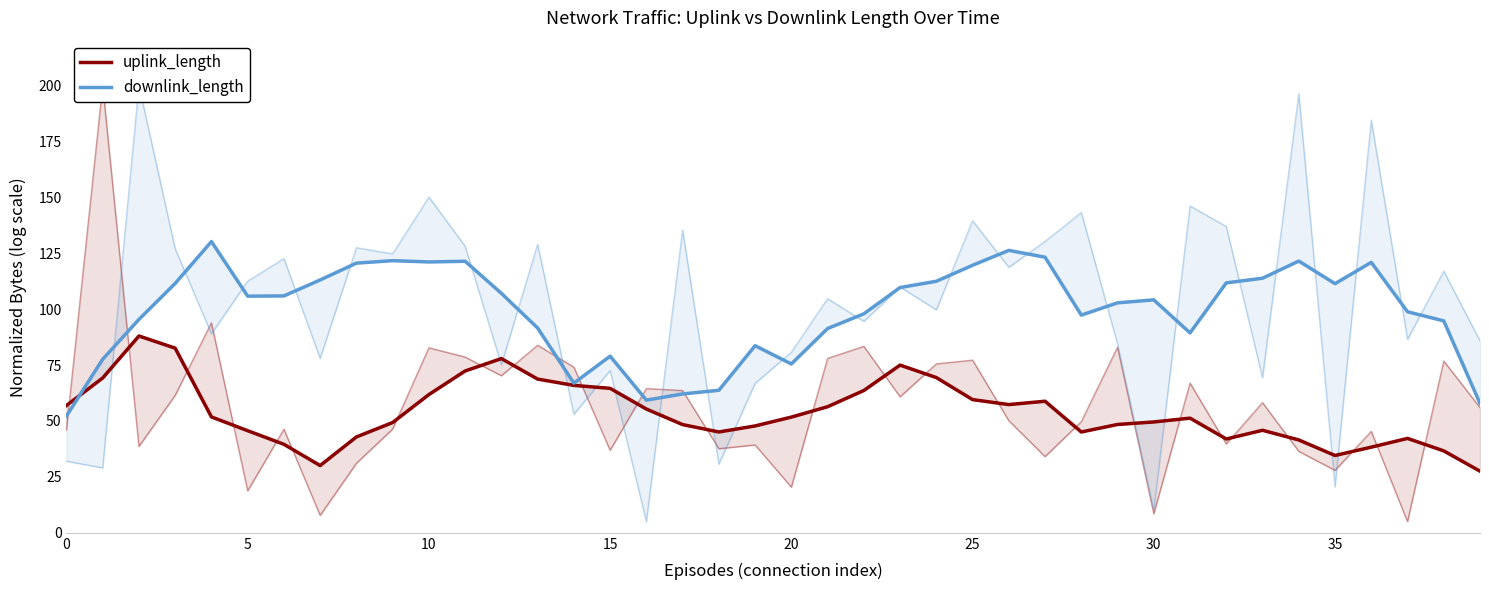

At how many categories does at least one series exceed 118?

10